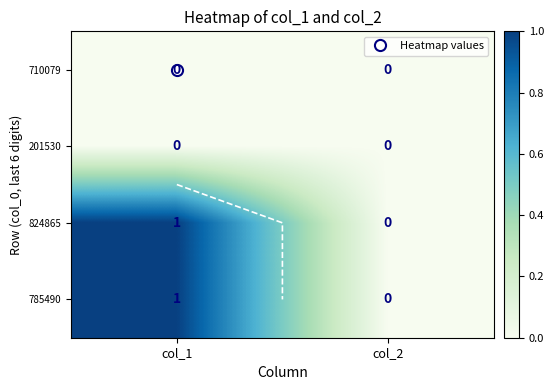

Which series changed the most between col_1 and col_2?

824865